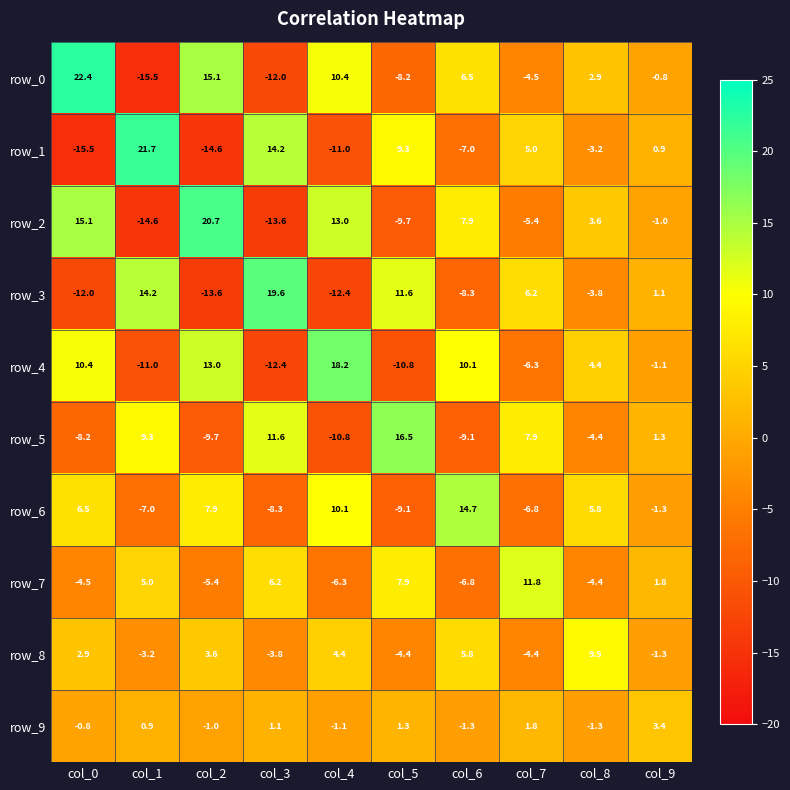

What is the lowest value of the row_2 series?

-14.6